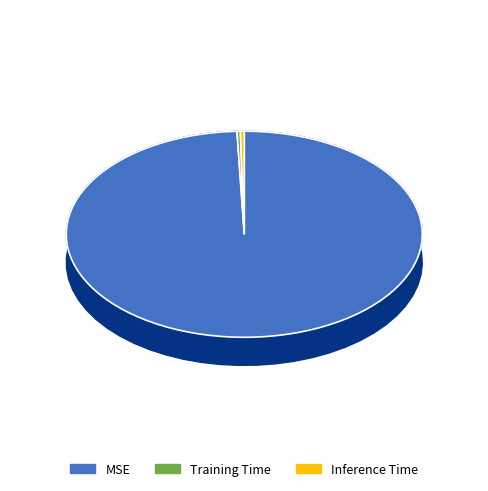

Which category accounts for the majority?

MSE